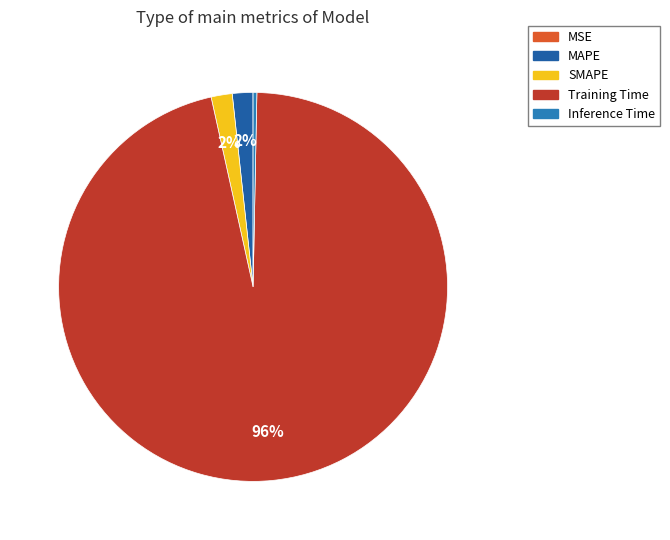

Is it true that SMAPE is 1% of the pie?

False